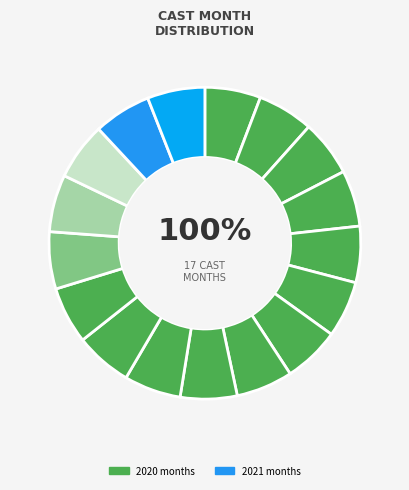

To the nearest percent, what portion does 11 represent?

6%